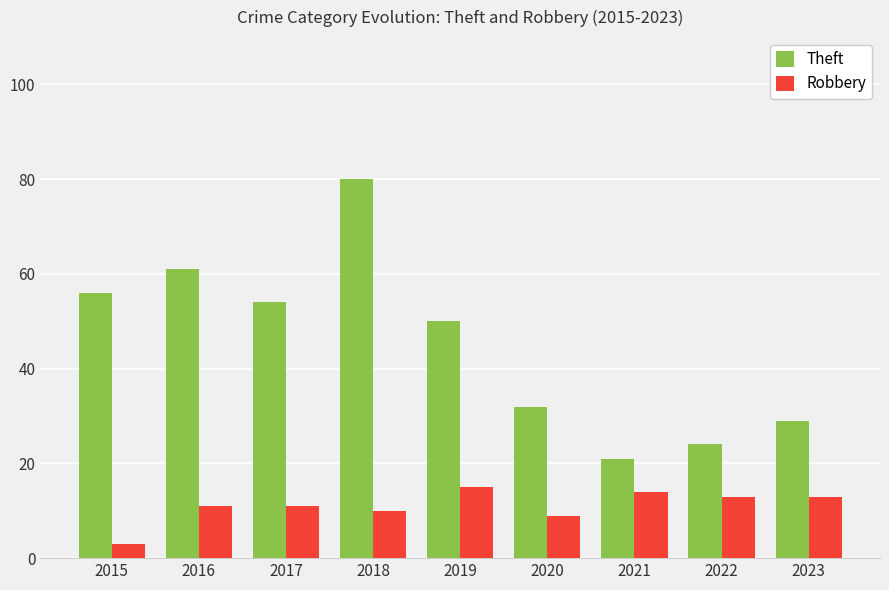

Is it true that Theft equals 21 at 2021?

True